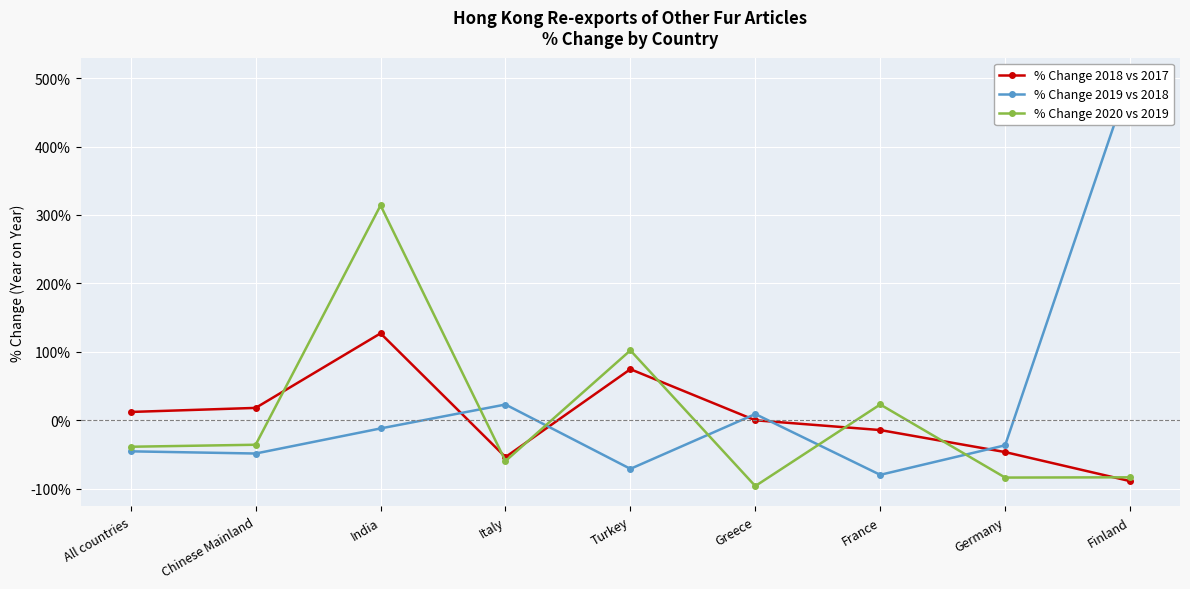

What is the minimum value for % Change 2020 vs 2019?

-96.1